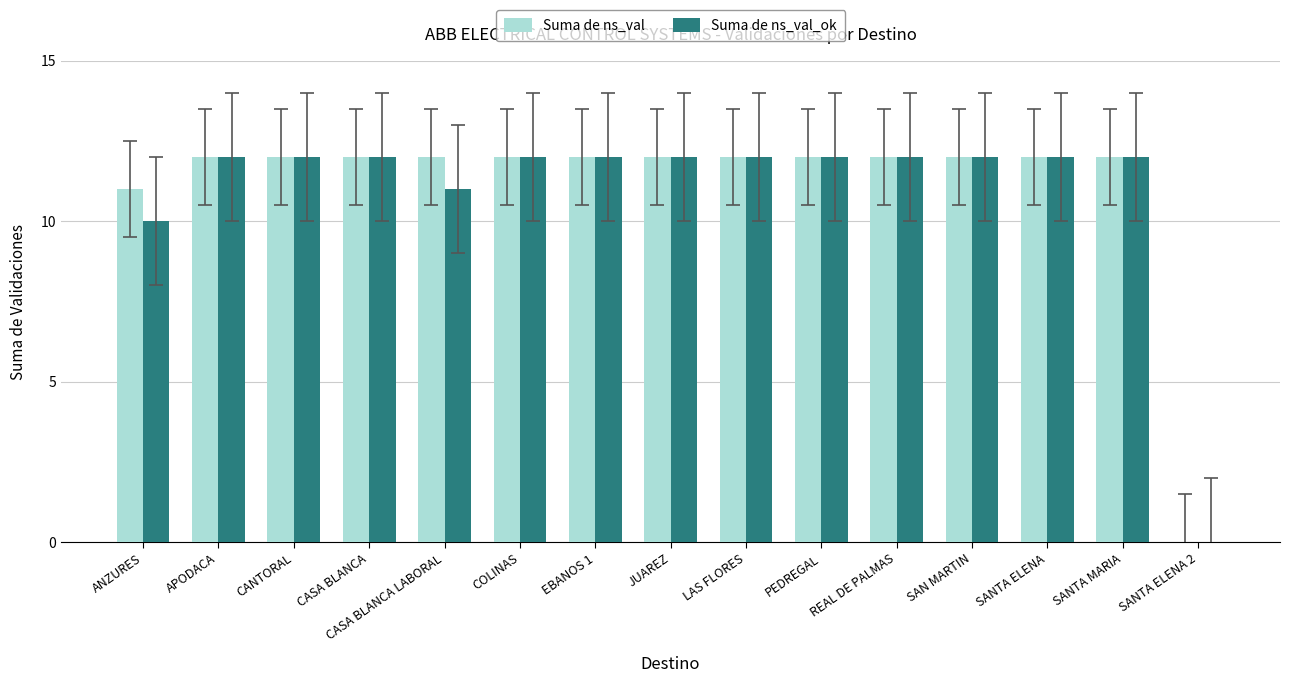

True or false: Suma de ns_val has a value of 7 at ANZURES.

False